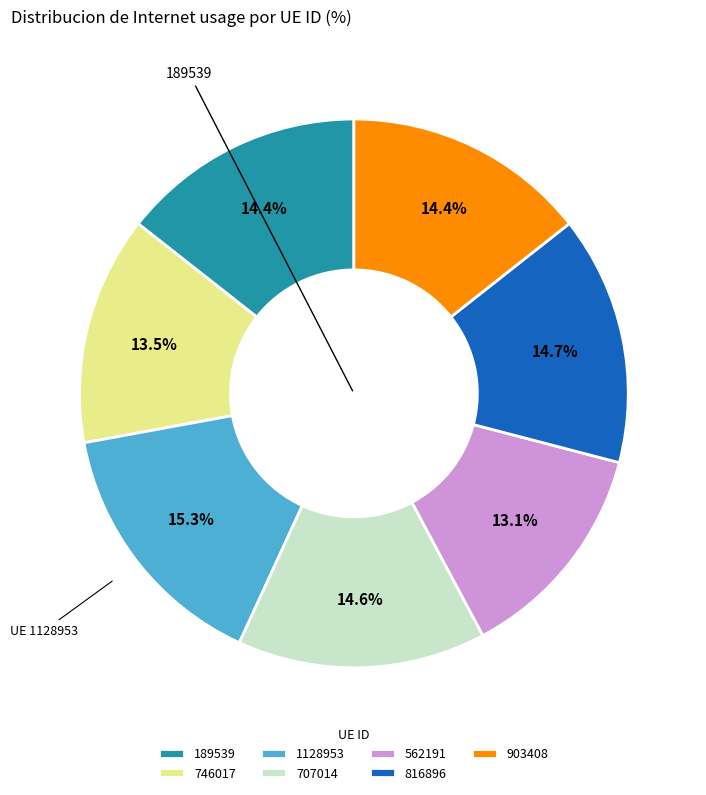

What percentage is NOT represented by 903408?

85.6%